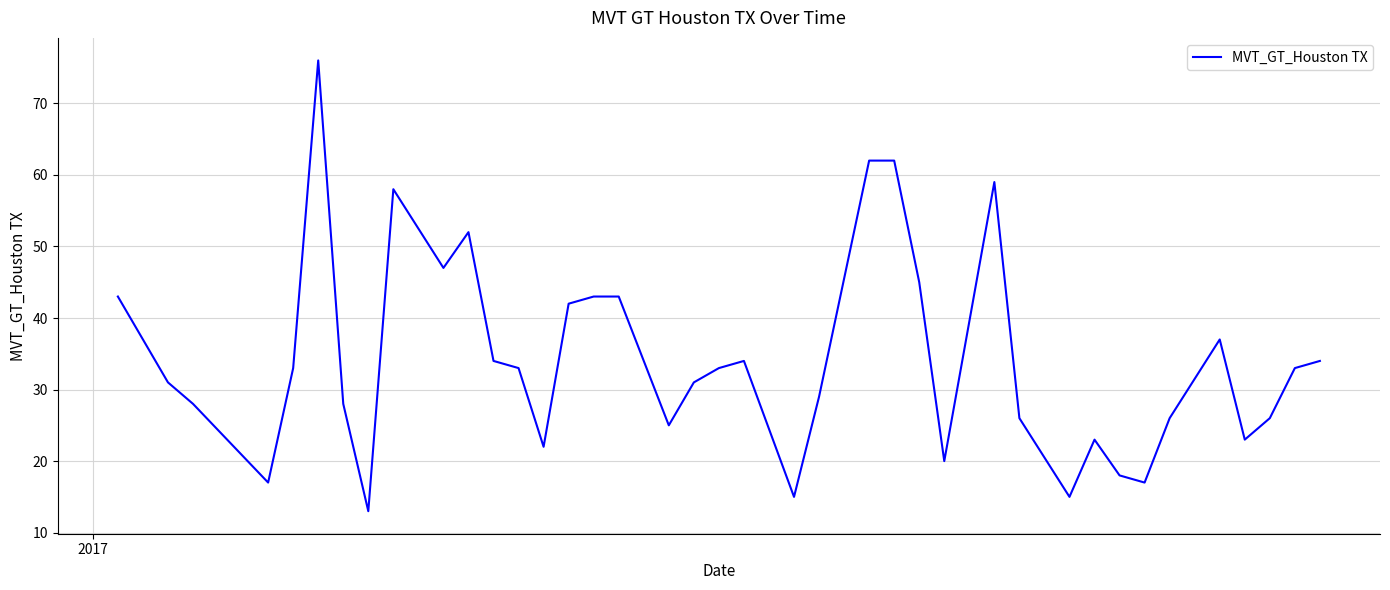

What is the minimum value shown in the chart?

13